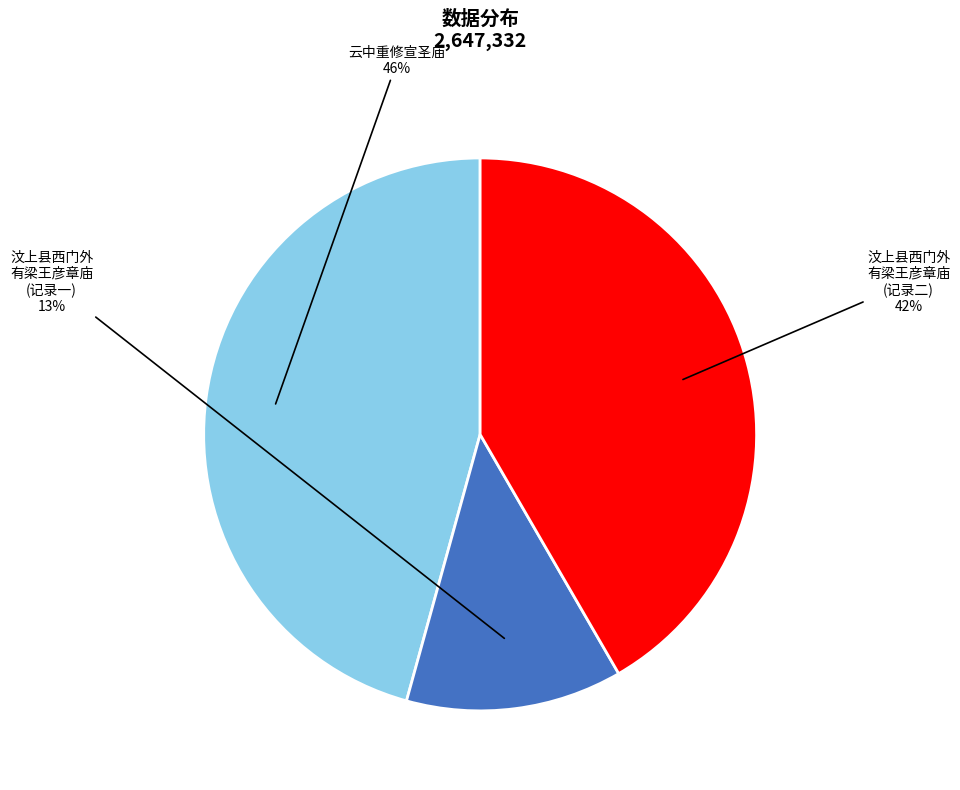

To the nearest percent, what is the average slice percentage?

33%